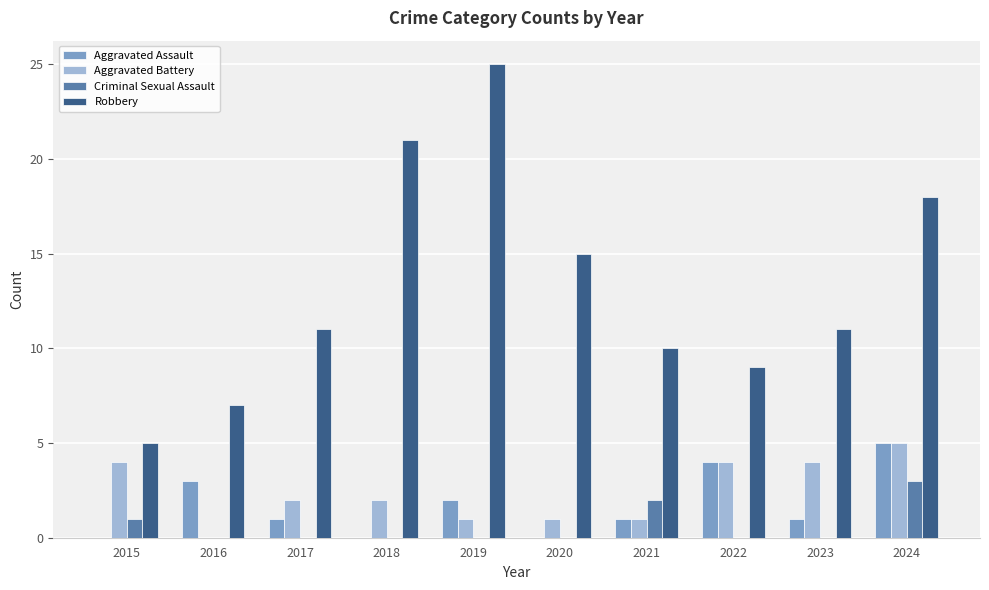

Which series has the largest total across all categories?

Robbery